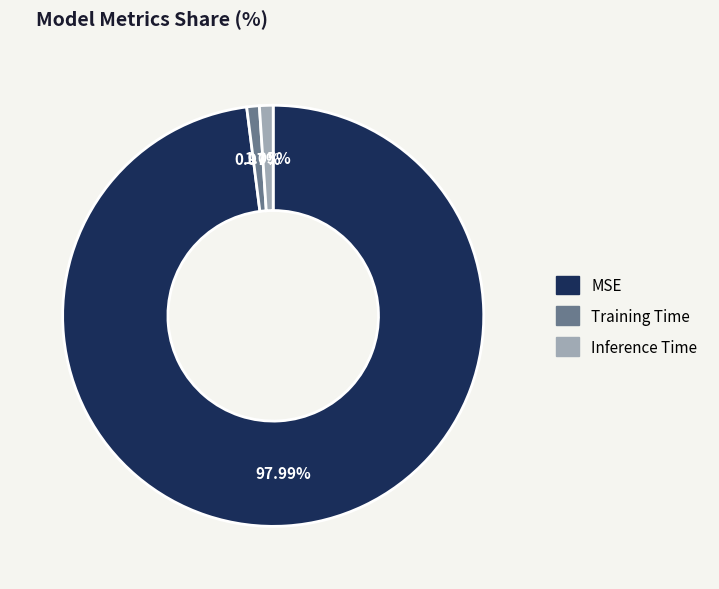

What is the majority slice?

MSE